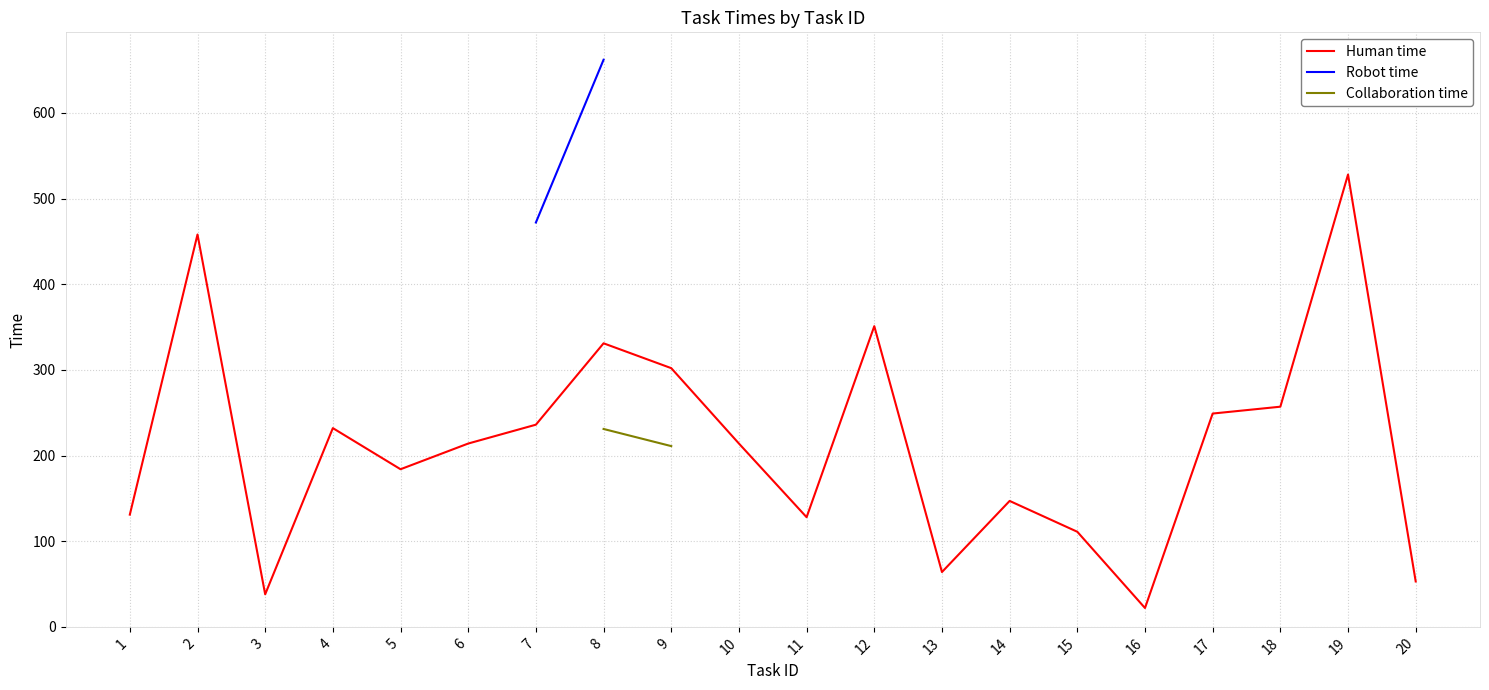

True or false: Collaboration time and Human time intersect in this chart.

False